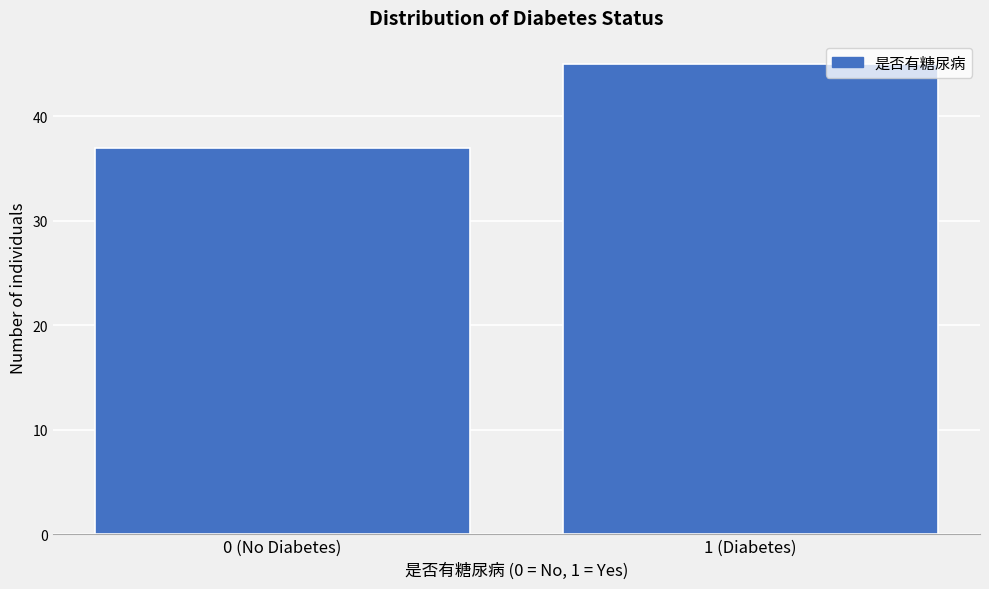

Reading left to right, what are all the values shown in this chart?

0 (No Diabetes)=37	1 (Diabetes)=45